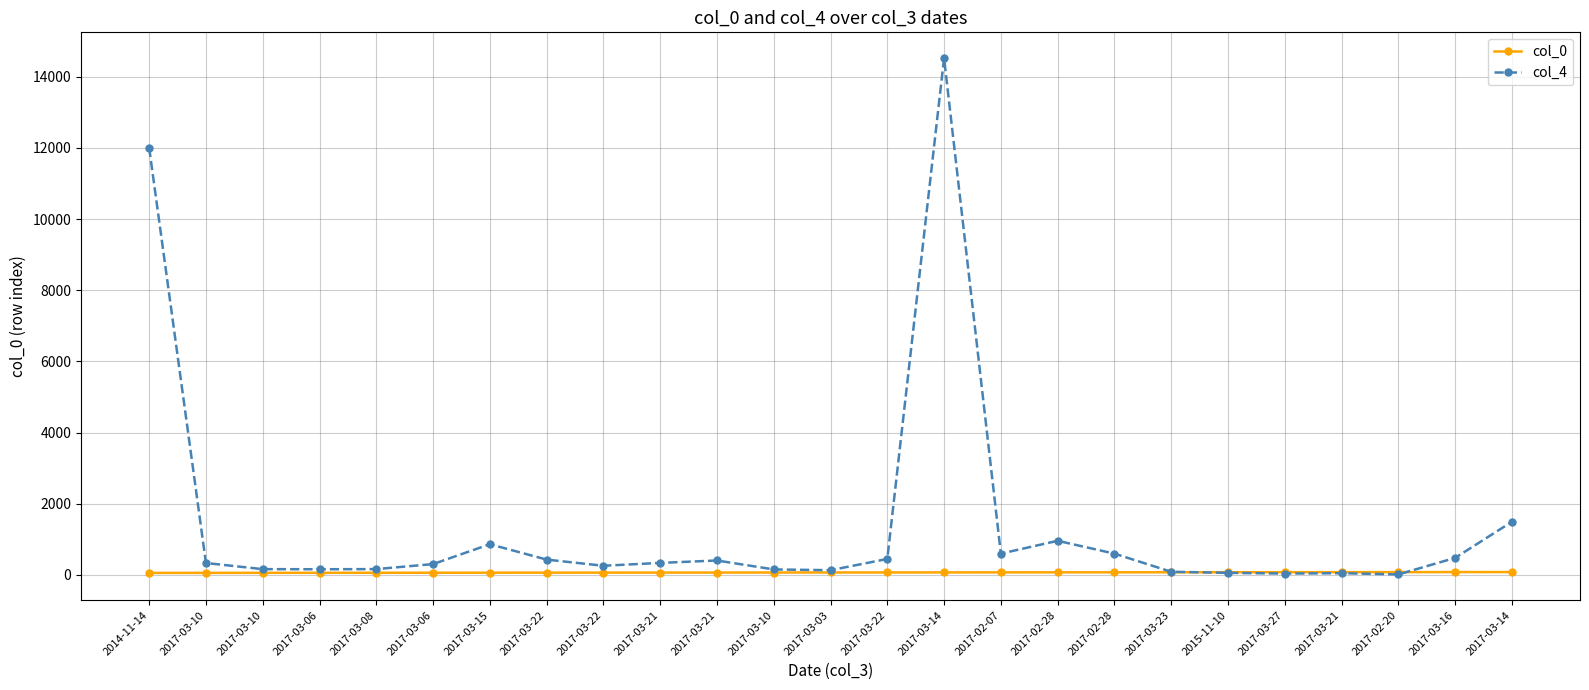

Which label corresponds to the largest value in the chart?

2017-03-14